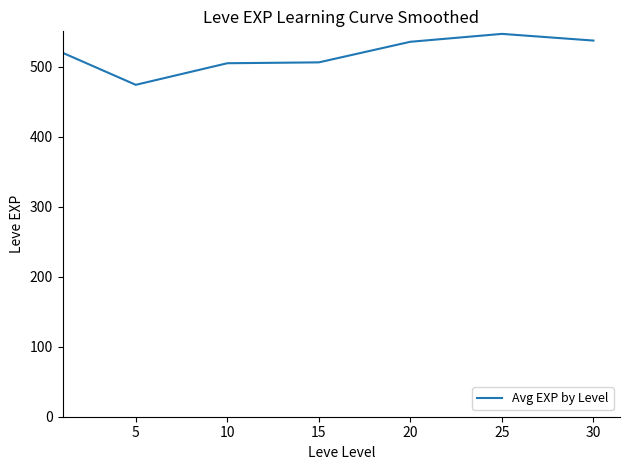

What is the average value?

517.9